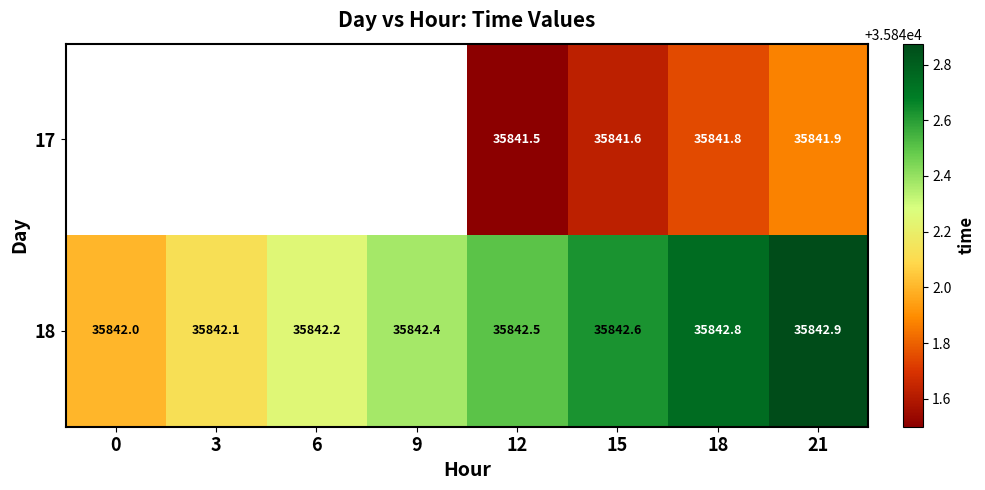

Is the value of 17 at 15 greater than the value of 18 at 21?

No